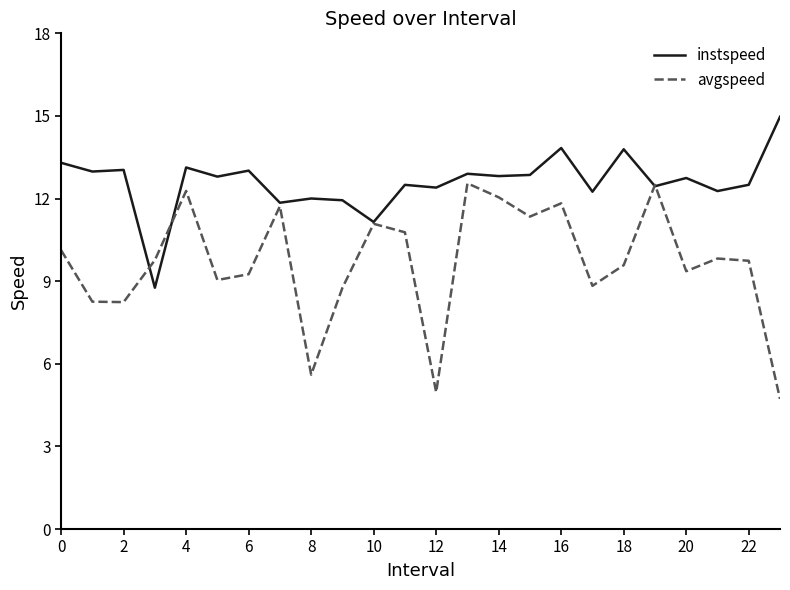

Rank the series by their average value, from lowest to highest.

avgspeed, instspeed